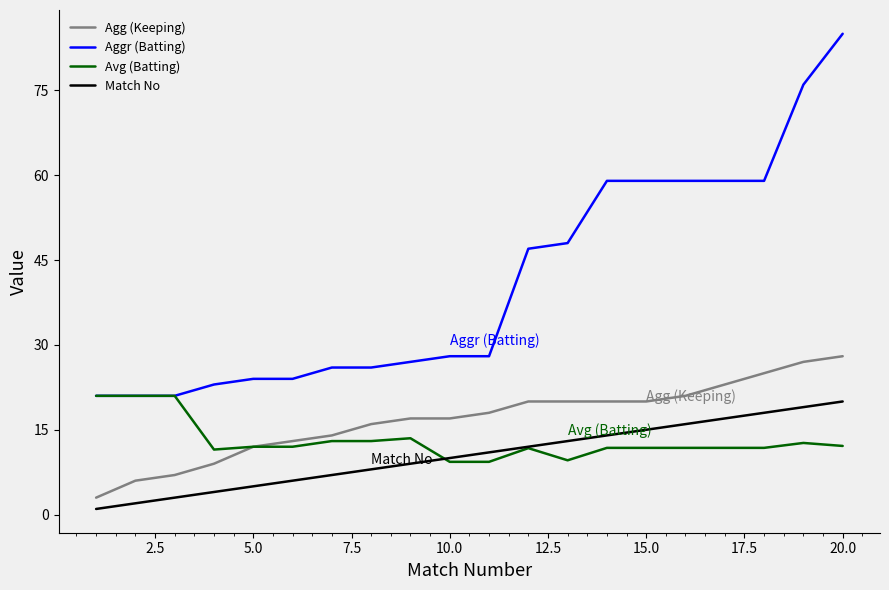

Which series has the largest total across all categories?

Aggr (Batting)